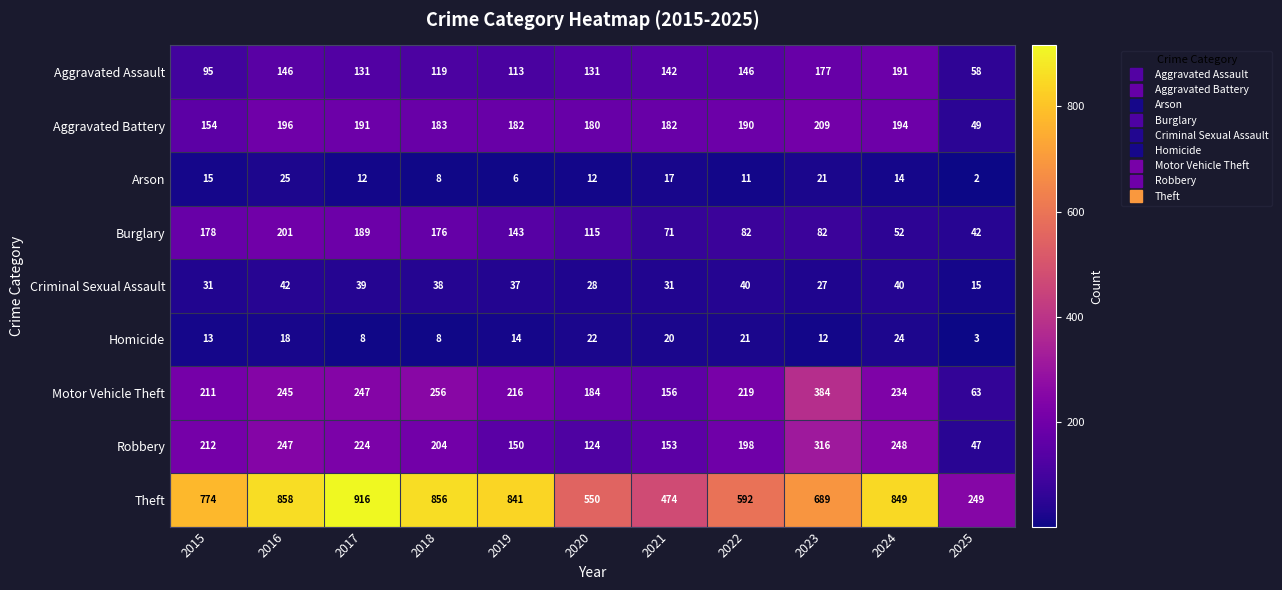

At 2021, list the series in order from largest to smallest.

Theft, Aggravated Battery, Motor Vehicle Theft, Robbery, Aggravated Assault, Burglary, Criminal Sexual Assault, Homicide, Arson